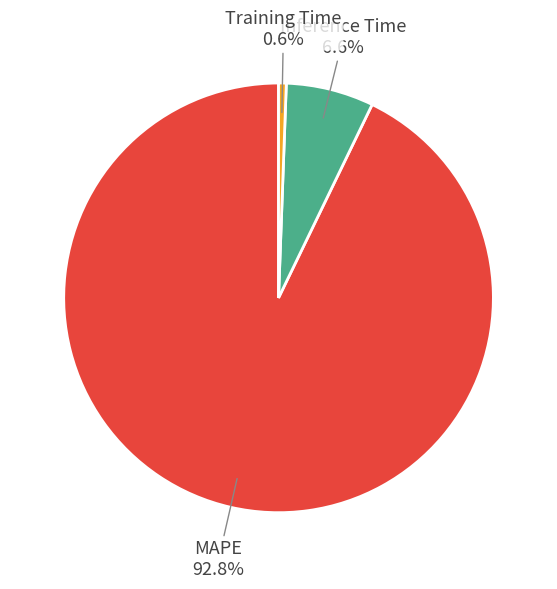

Is there a majority slice in this chart?

Yes